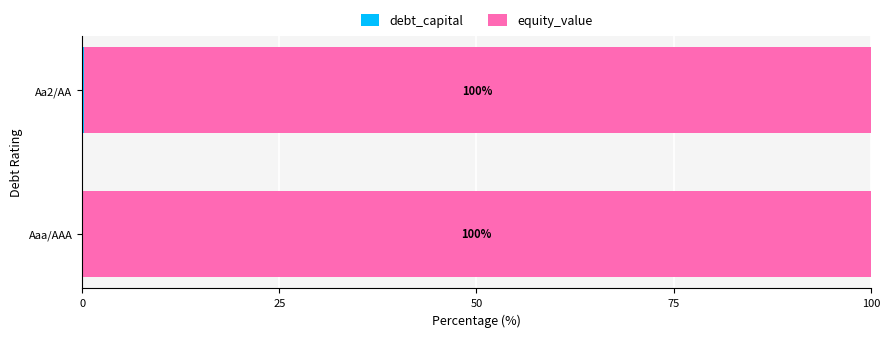

What is the total value across all series at Aa2/AA?

100.0